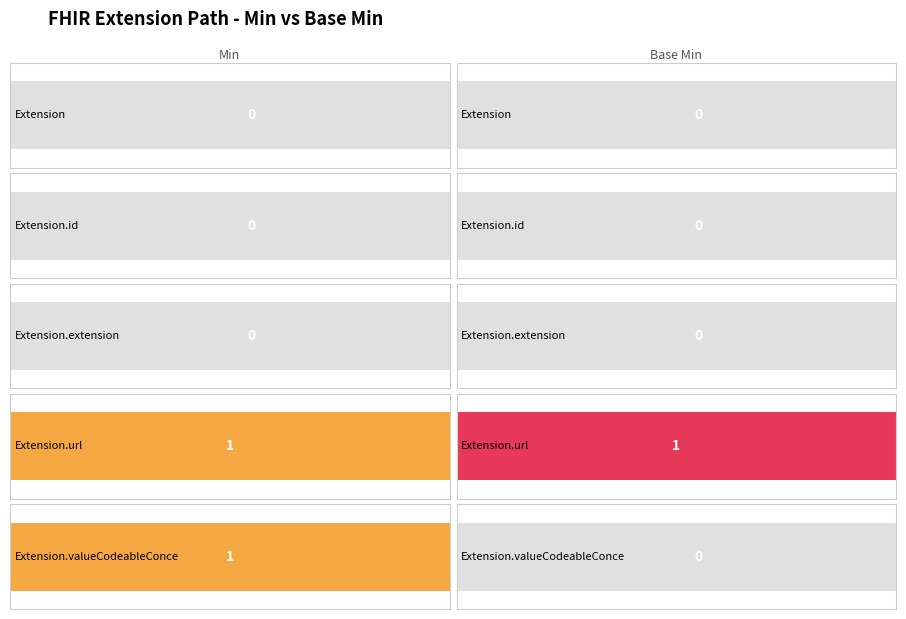

The Base Min series shows 2 at Extension.url. True or false?

False